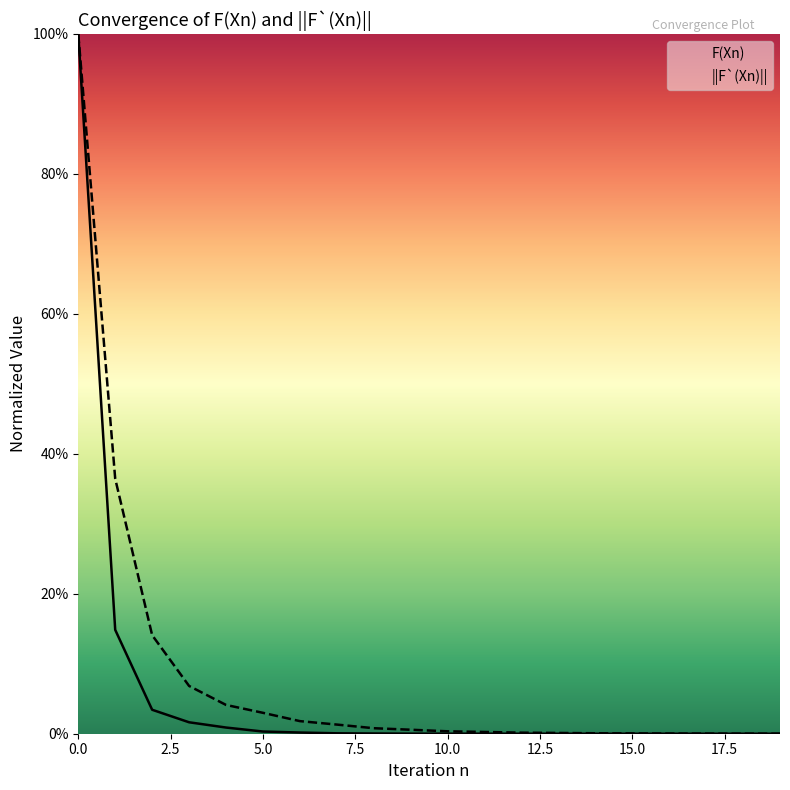

What are all the series names shown in the legend?

F(Xn), ||F`(Xn)||